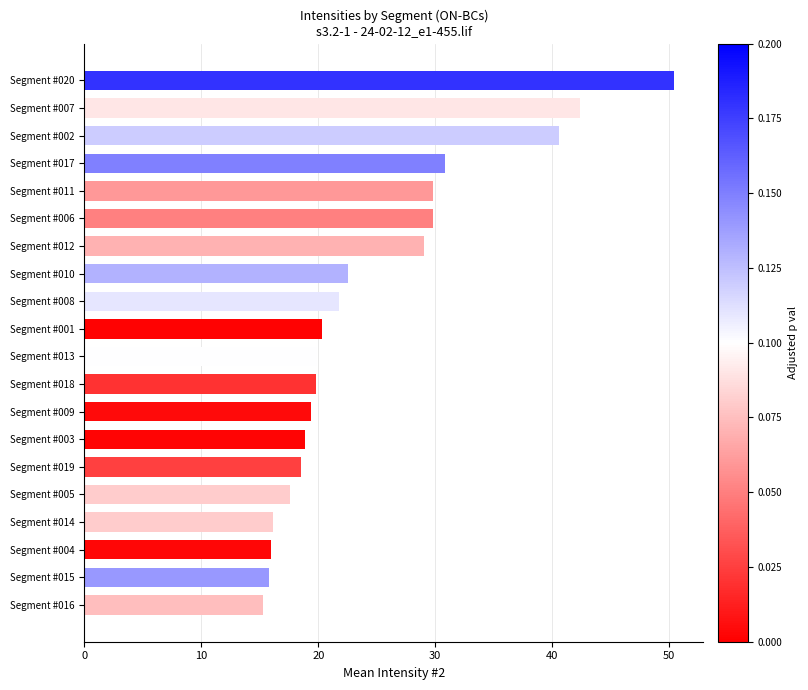

How many categories are shown in the chart?

20